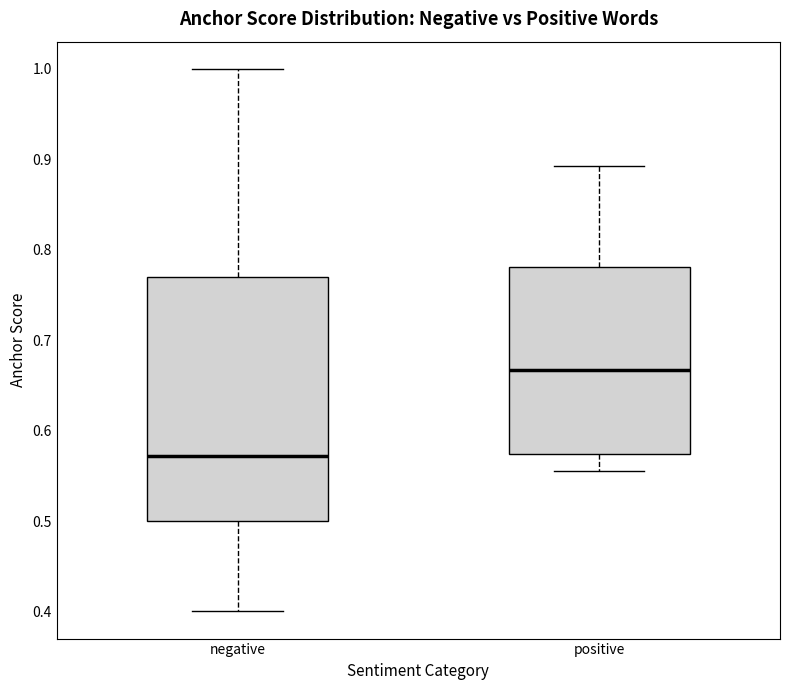

Which box has the lowest median line?

negative